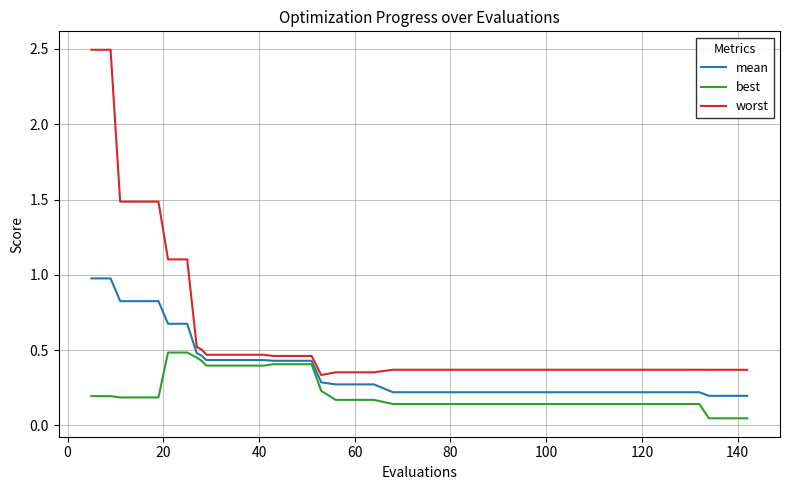

Rank the series by their average value, from highest to lowest.

worst, mean, best